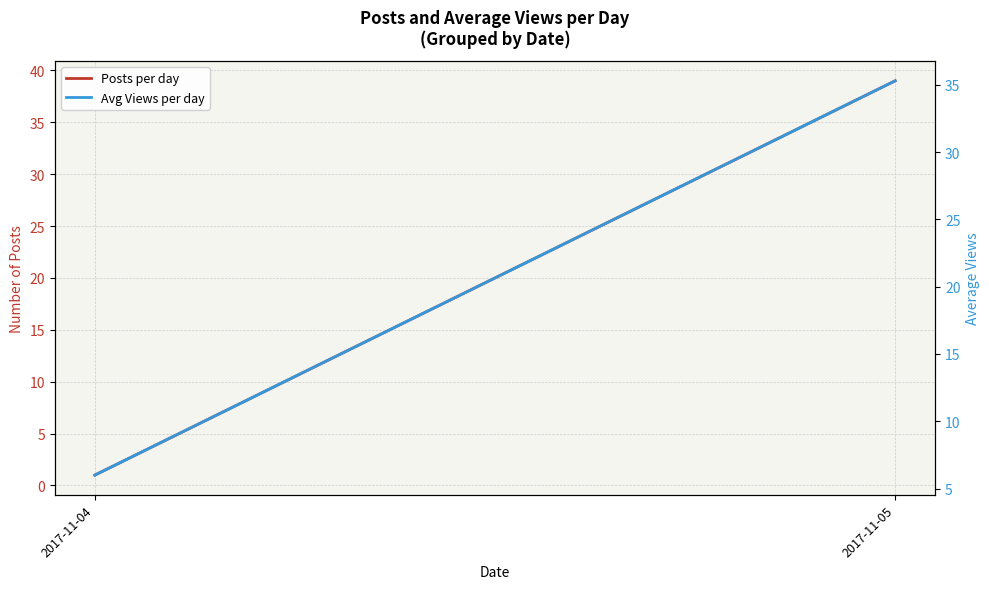

What is the value of the Posts per day point at the 1st from the left?

1.0